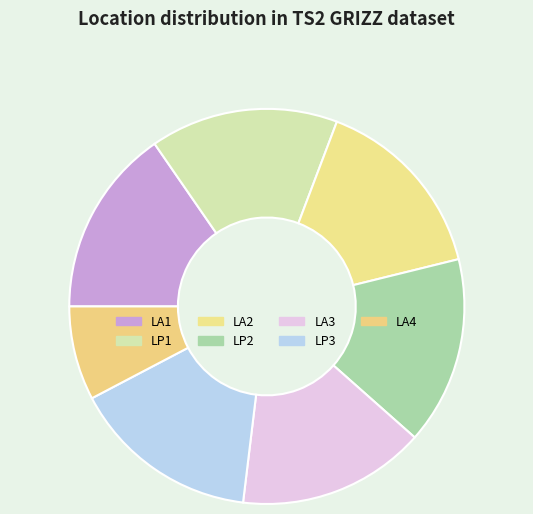

How many segments does this pie chart have?

7